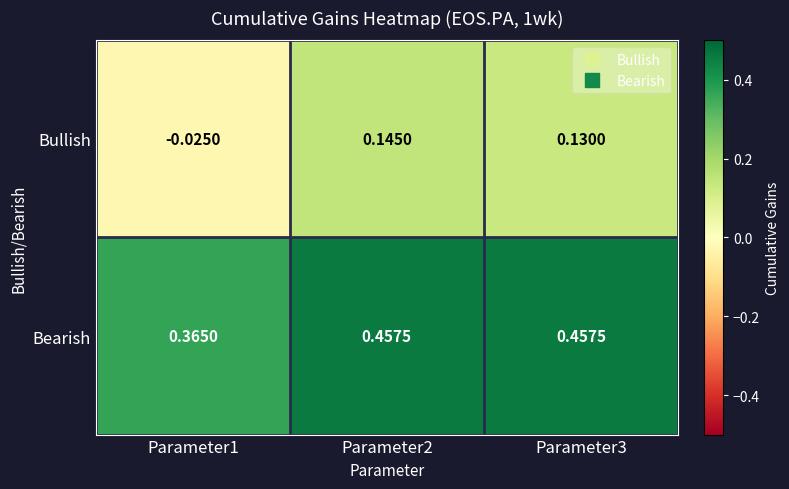

Rank the series by their maximum value, from lowest to highest.

Bullish, Bearish